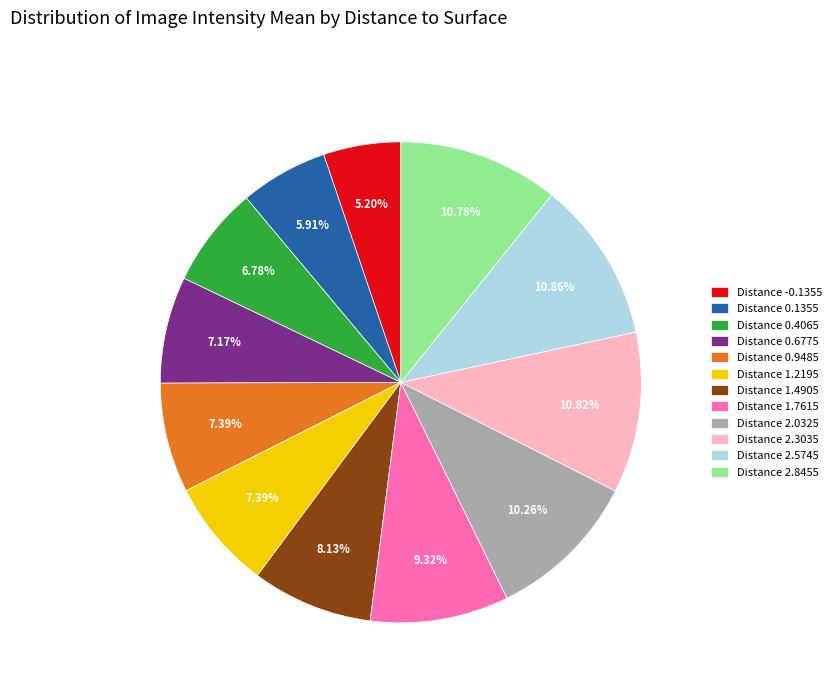

How many slices are in this pie chart?

12